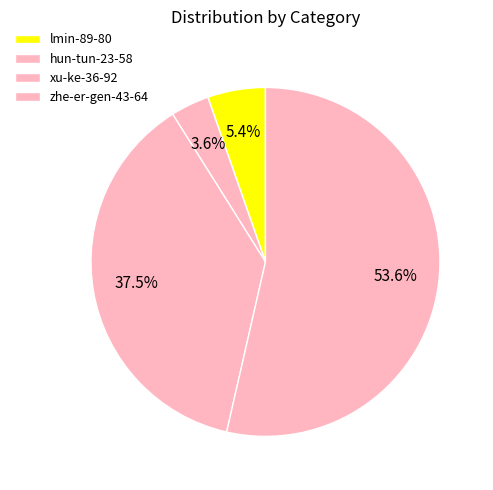

How much of the chart is everything except xu-ke-36-92?

62.5%